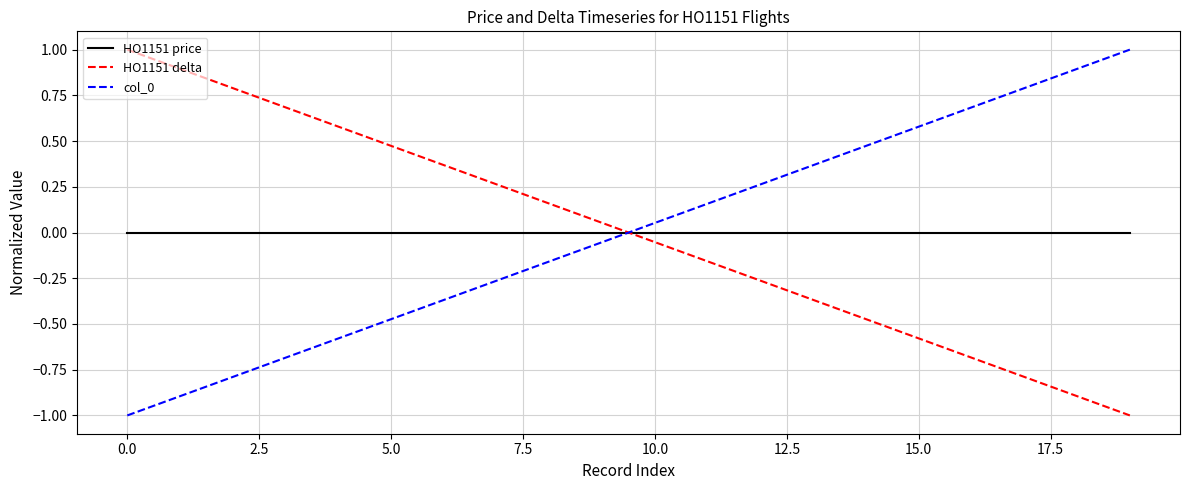

True or false: HO1151 price and HO1151 delta cross at least once.

True